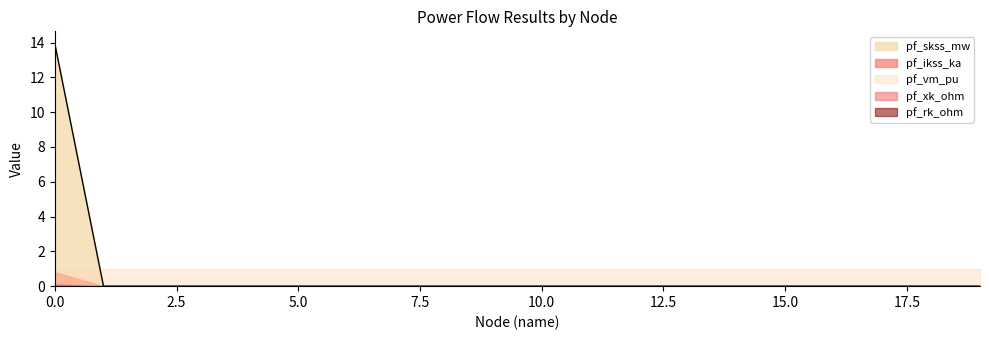

True or false: pf_xk_ohm and pf_skss_mw cross at least once.

False